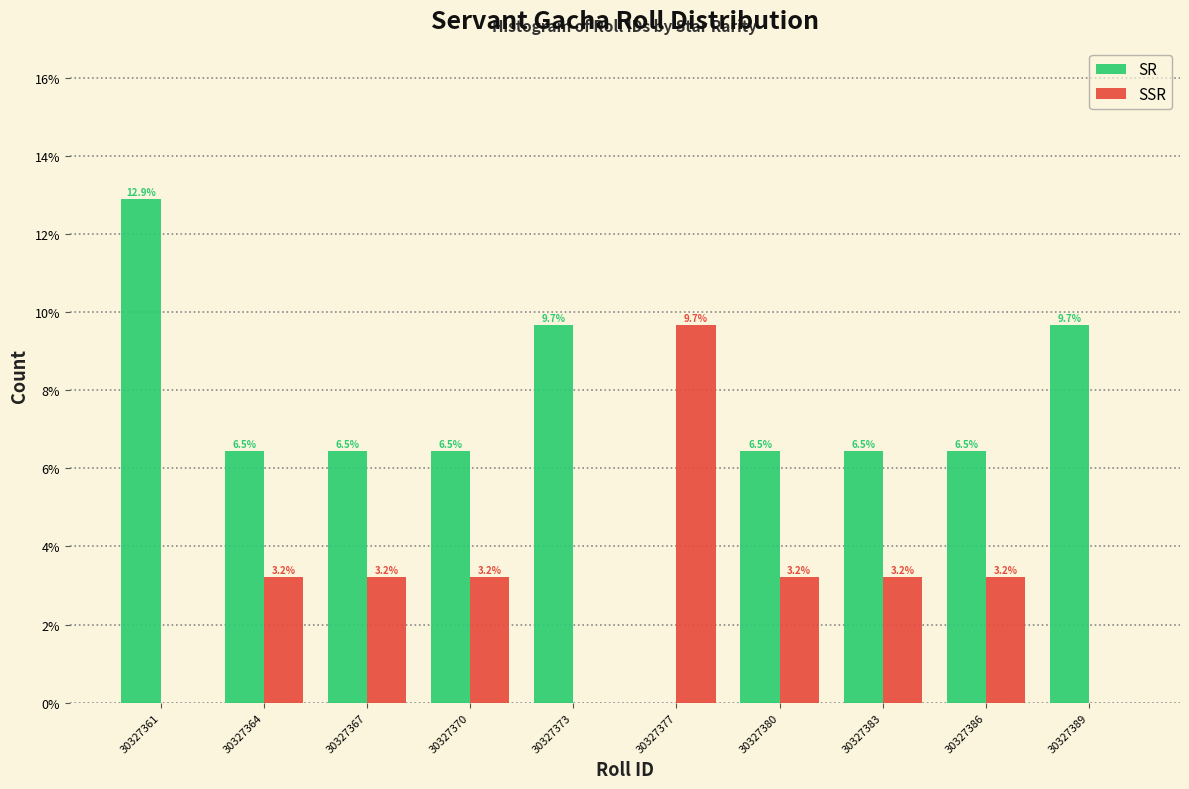

Reading left to right, transcribe all the data shown in this chart.

SR: 30327361=12.9	30327364=6.5	30327367=6.5	30327370=6.5	30327373=9.7	30327377=0.0	30327380=6.5	30327383=6.5	30327386=6.5	30327389=9.7
SSR: 30327361=0.0	30327364=3.2	30327367=3.2	30327370=3.2	30327373=0.0	30327377=9.7	30327380=3.2	30327383=3.2	30327386=3.2	30327389=0.0